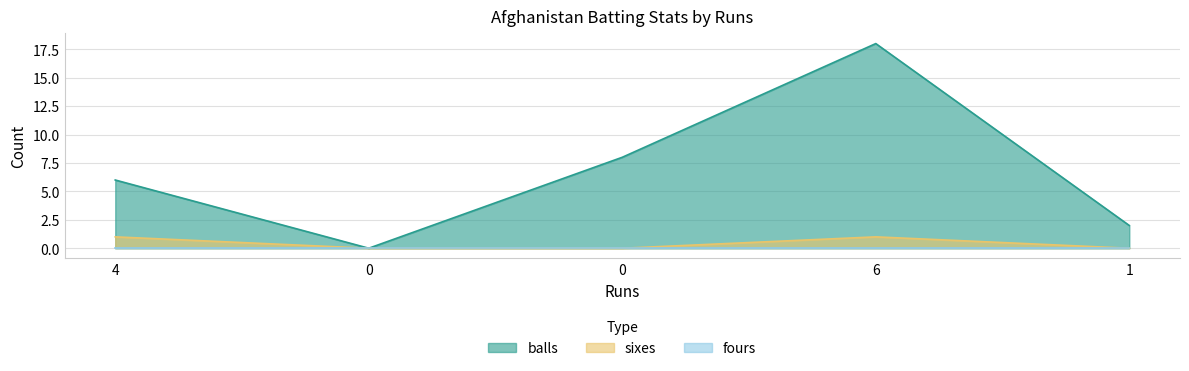

Is it true that balls equals 6 at 4?

True